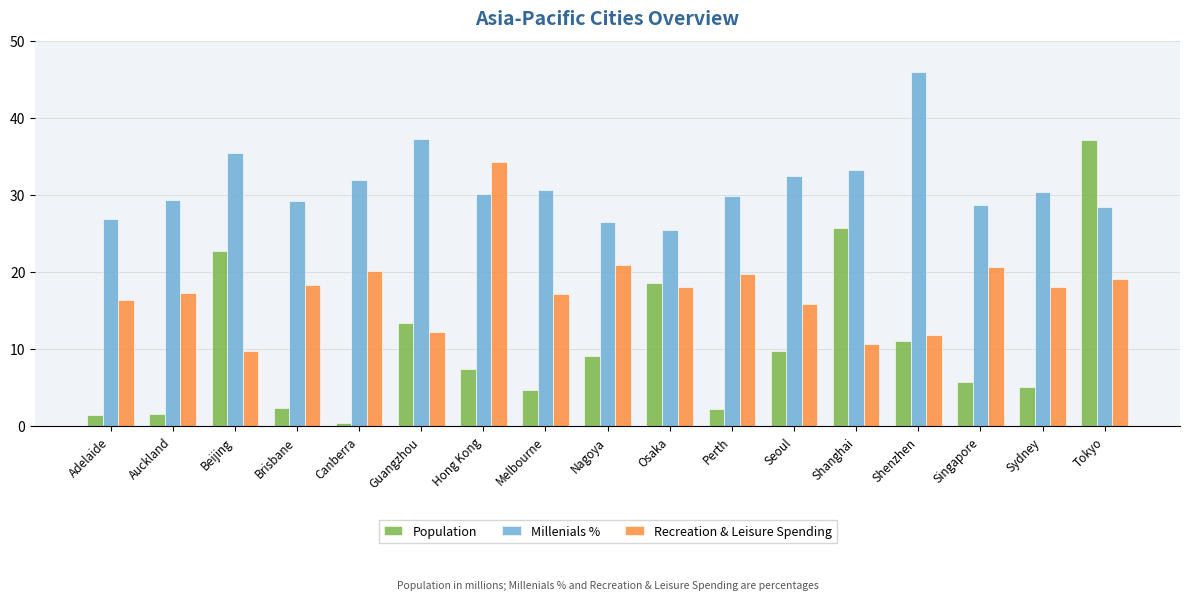

Which series has the largest total across all categories?

Millenials %